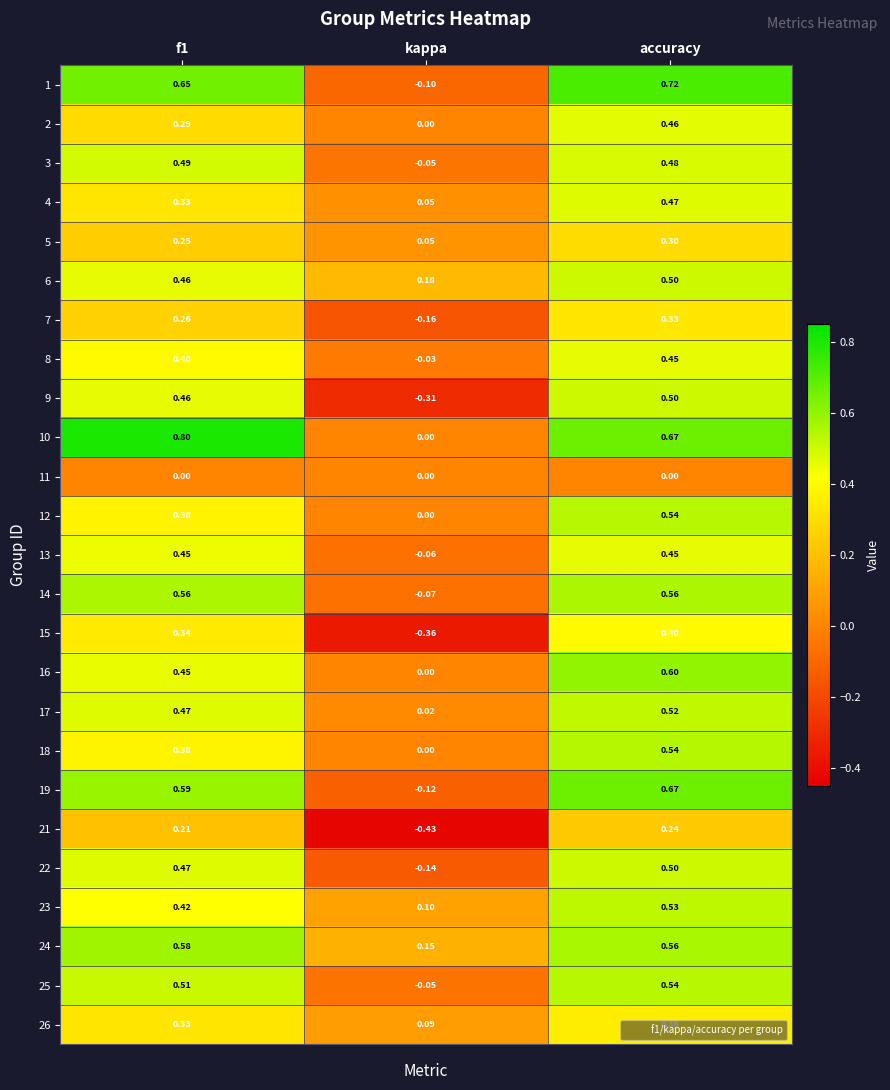

At which label is 22 closest to 0?

kappa